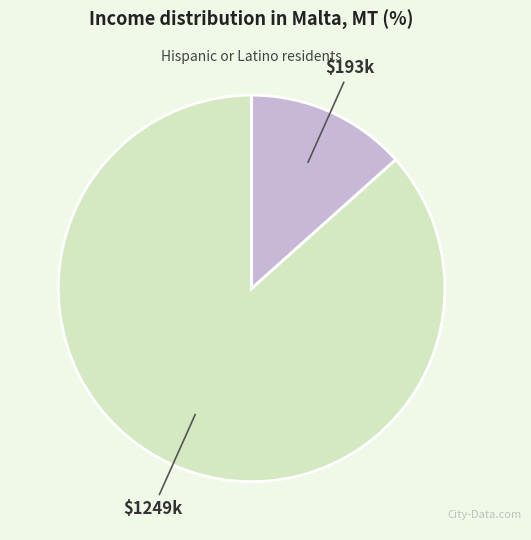

Is there a majority slice in this chart?

Yes